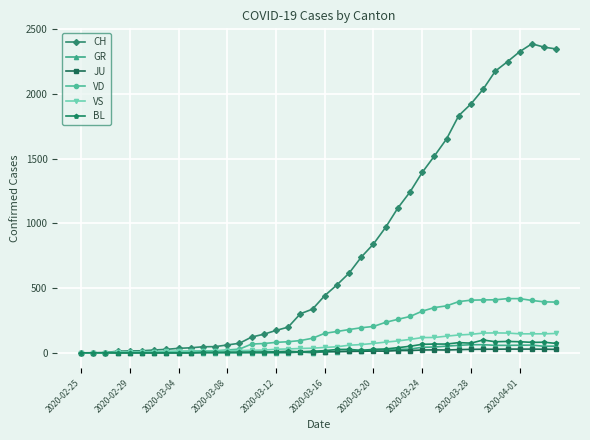

Which series has the largest total across all categories?

CH